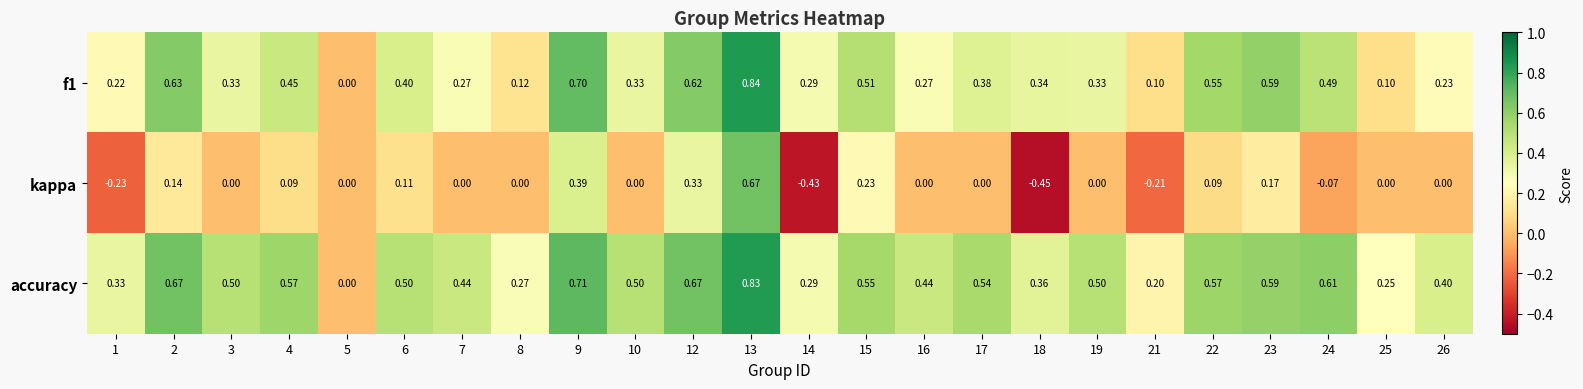

Rank the series by their average value, from lowest to highest.

kappa, f1, accuracy